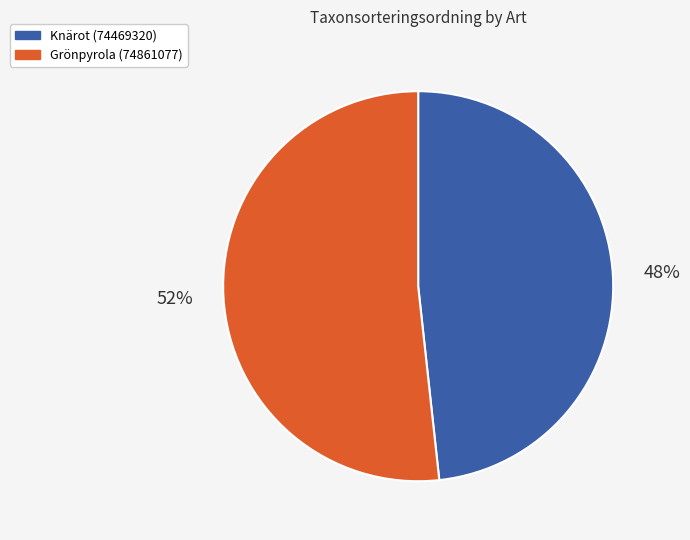

To the nearest percent, what is the combined percentage of Grönpyrola (74861077) and Knärot (74469320)?

100%